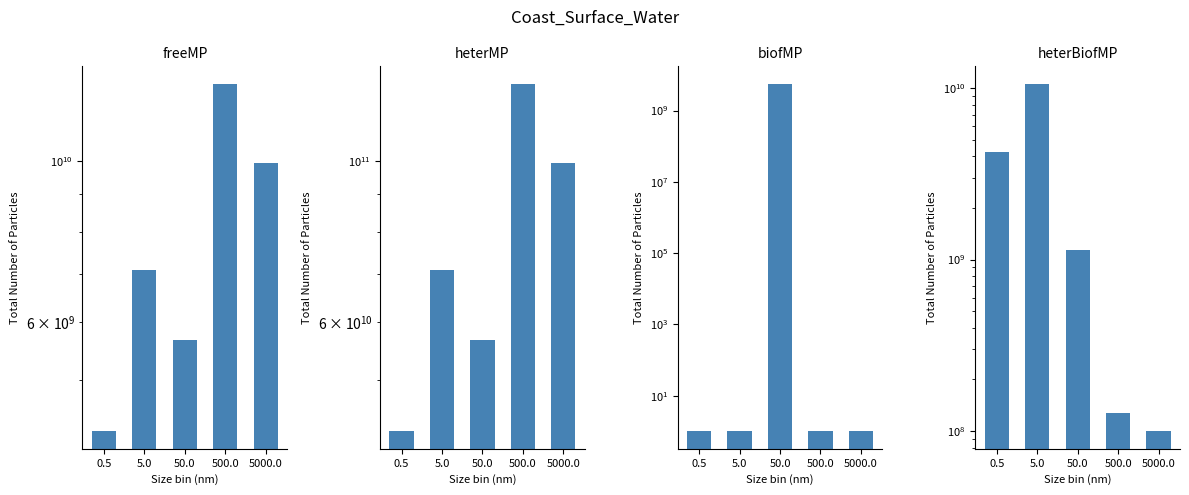

Which label corresponds to the largest value in the chart?

500.0